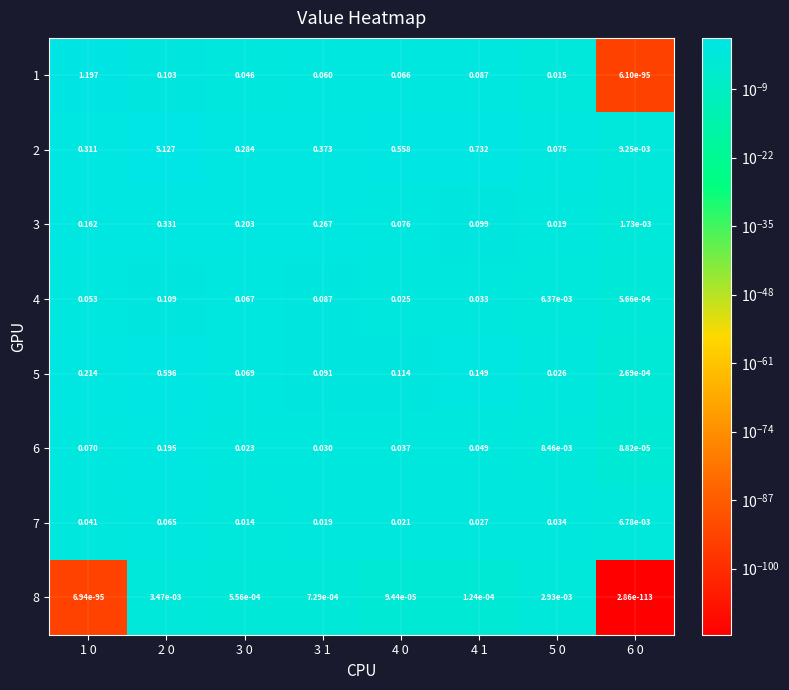

Is the value of 7 at 6 0 greater than the value of 4 at 3 0?

No